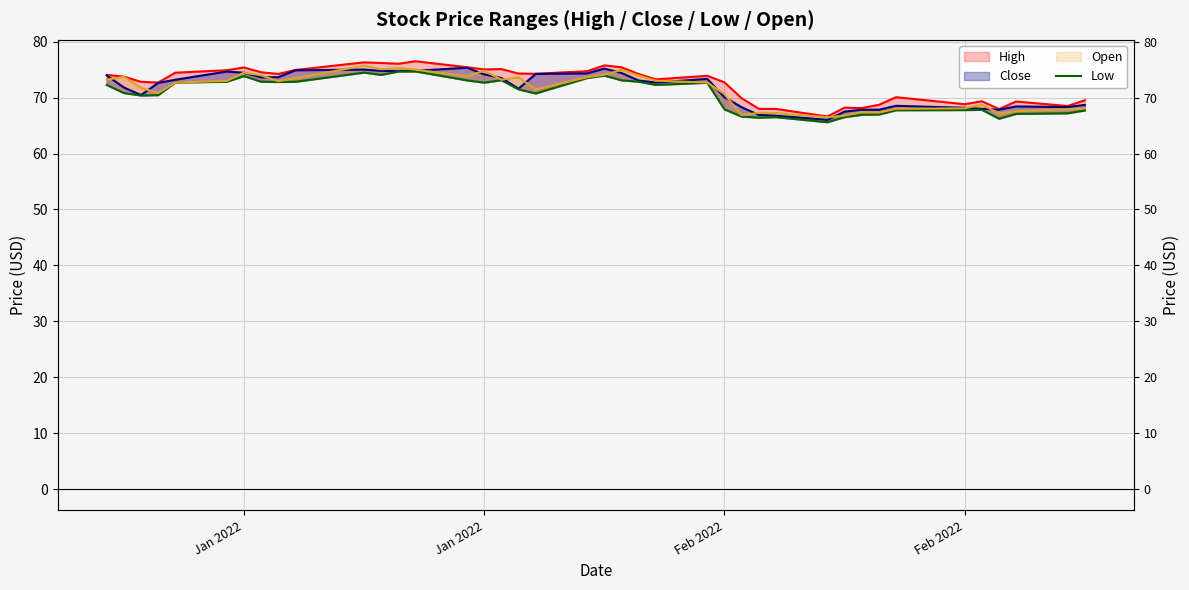

How many values are below 72?

20